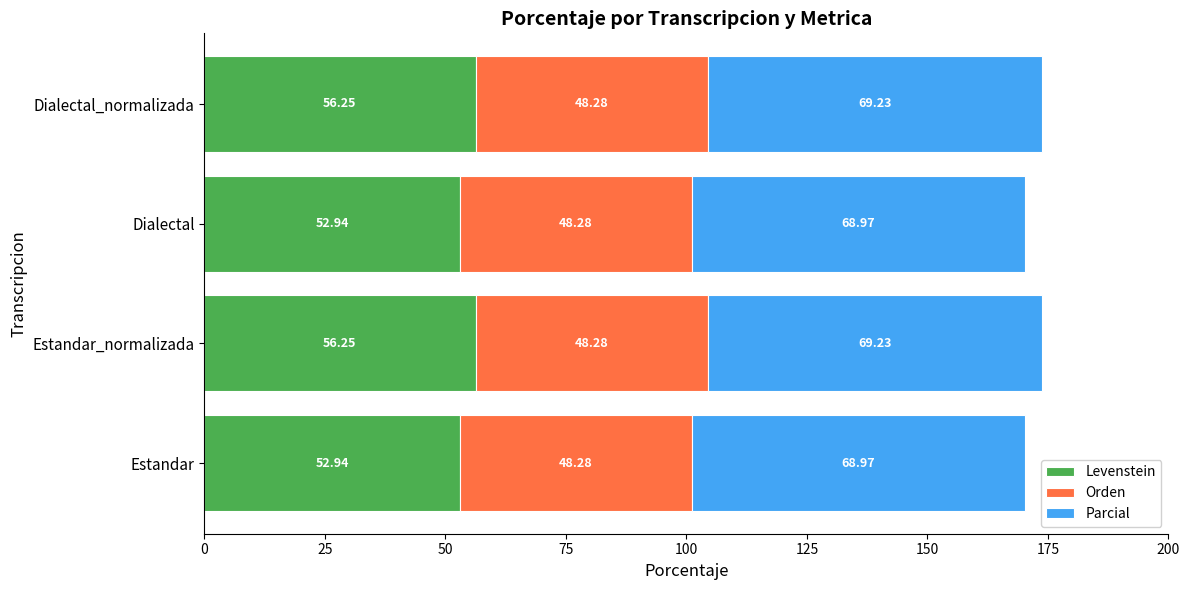

What is the difference between the Levenstein values at Dialectal and Dialectal_normalizada?

3.3